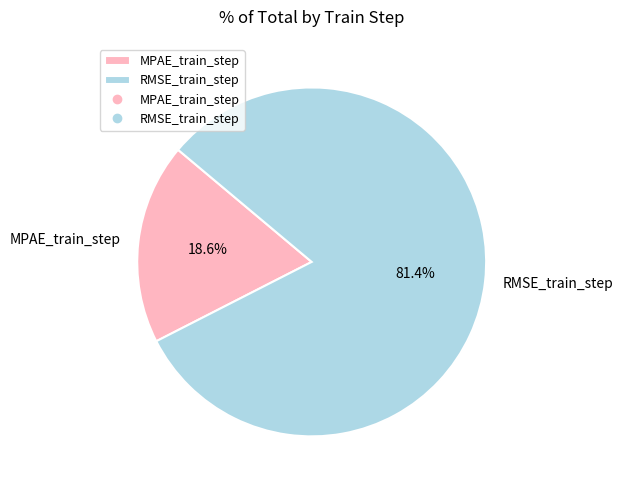

Count the number of slices in the pie.

2